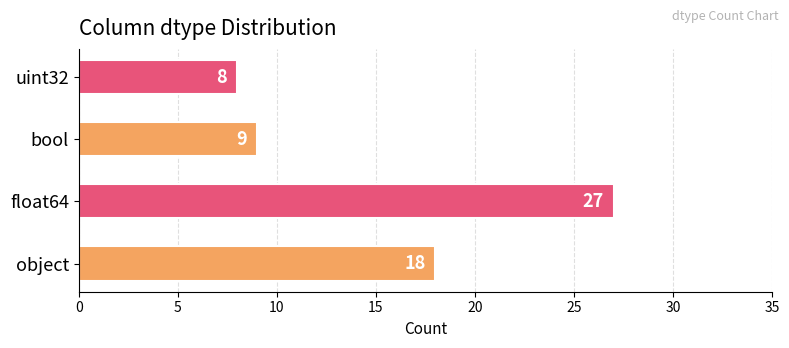

List the labels in order of value, smallest first.

uint32, bool, object, float64